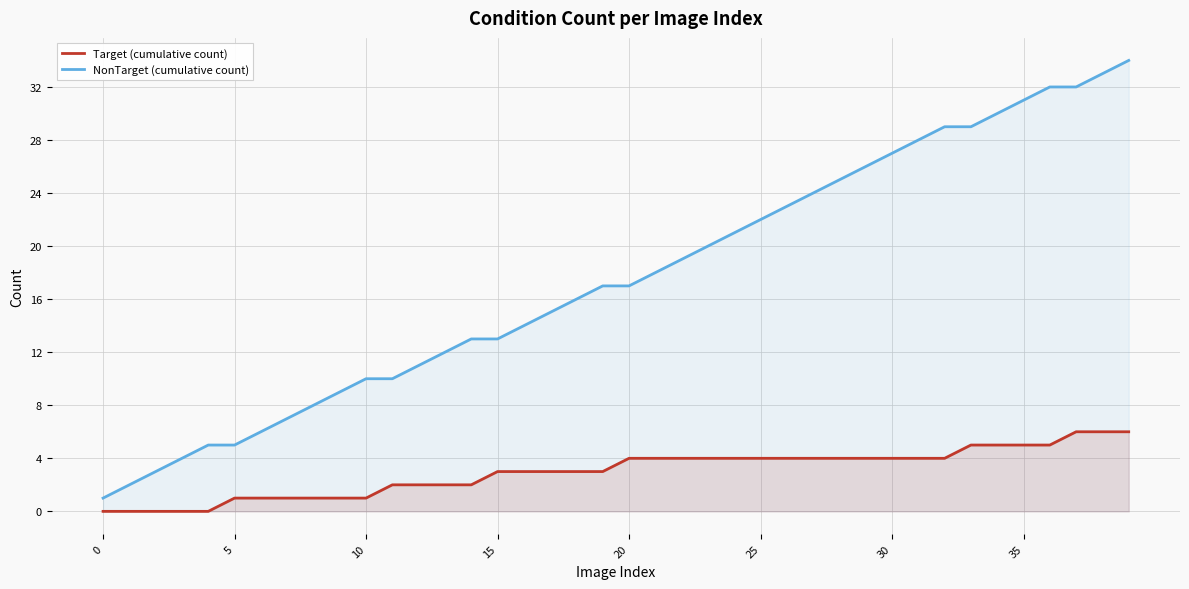

Reading left to right, list all the values displayed in this chart.

Target (cumulative count): 0	0	0	0	0	1	1	1	1	1	1	2	2	2	2	3	3	3	3	3	4	4	4	4	4	4	4	4	4	4	4	4	4	5	5	5	5	6	6	6
NonTarget (cumulative count): 1	2	3	4	5	5	6	7	8	9	10	10	11	12	13	13	14	15	16	17	17	18	19	20	21	22	23	24	25	26	27	28	29	29	30	31	32	32	33	34